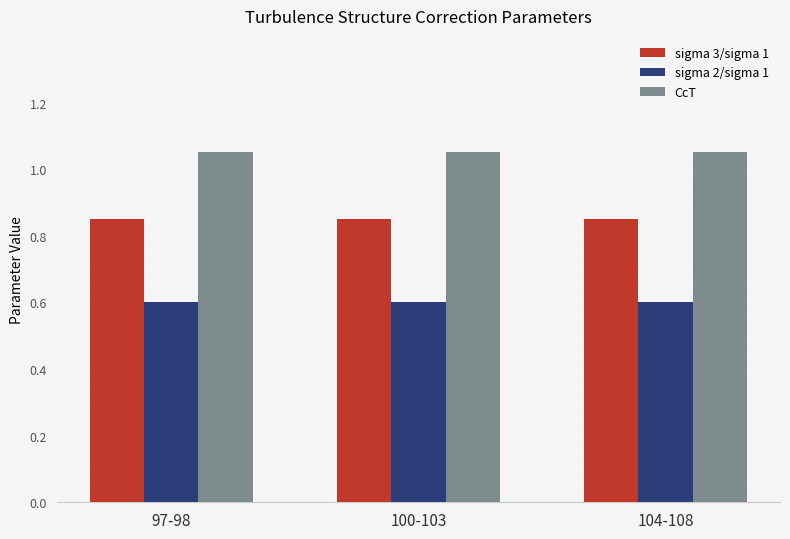

List the series in order of their peak value, highest first.

CcT, sigma 3/sigma 1, sigma 2/sigma 1